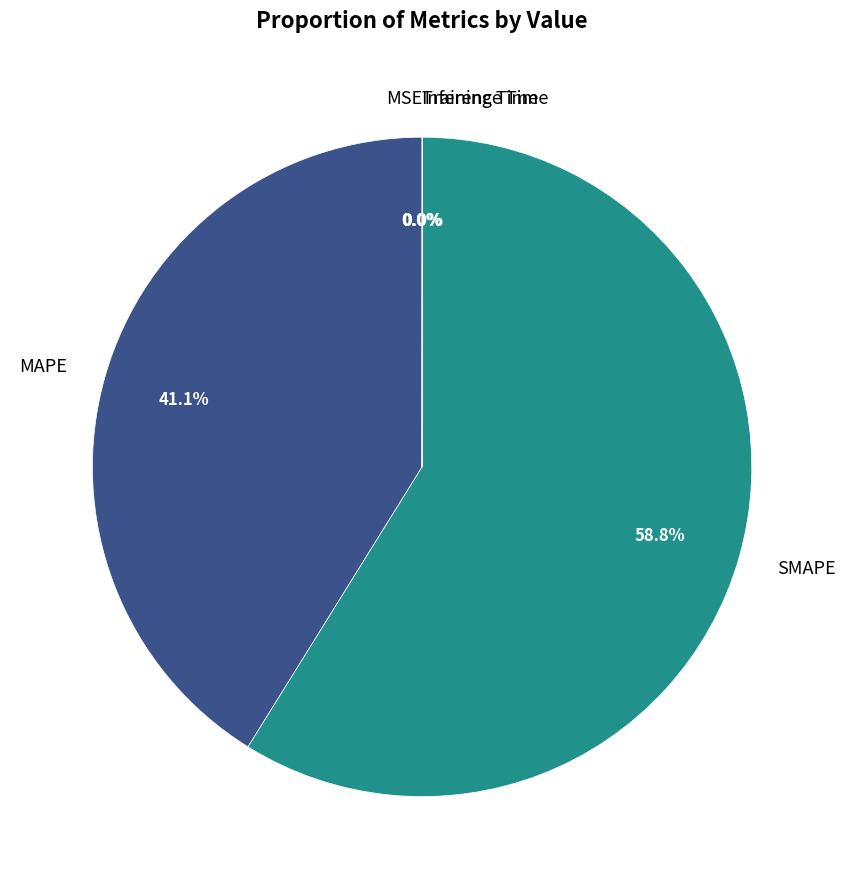

Is it true that SMAPE is 53% of the pie?

False